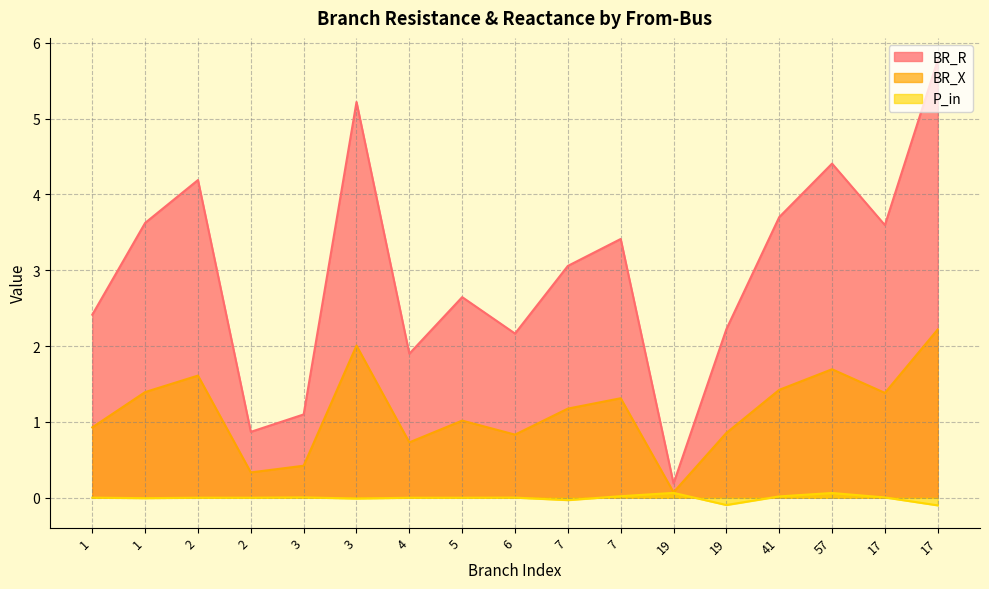

Where is the first local minimum for BR_X?

2